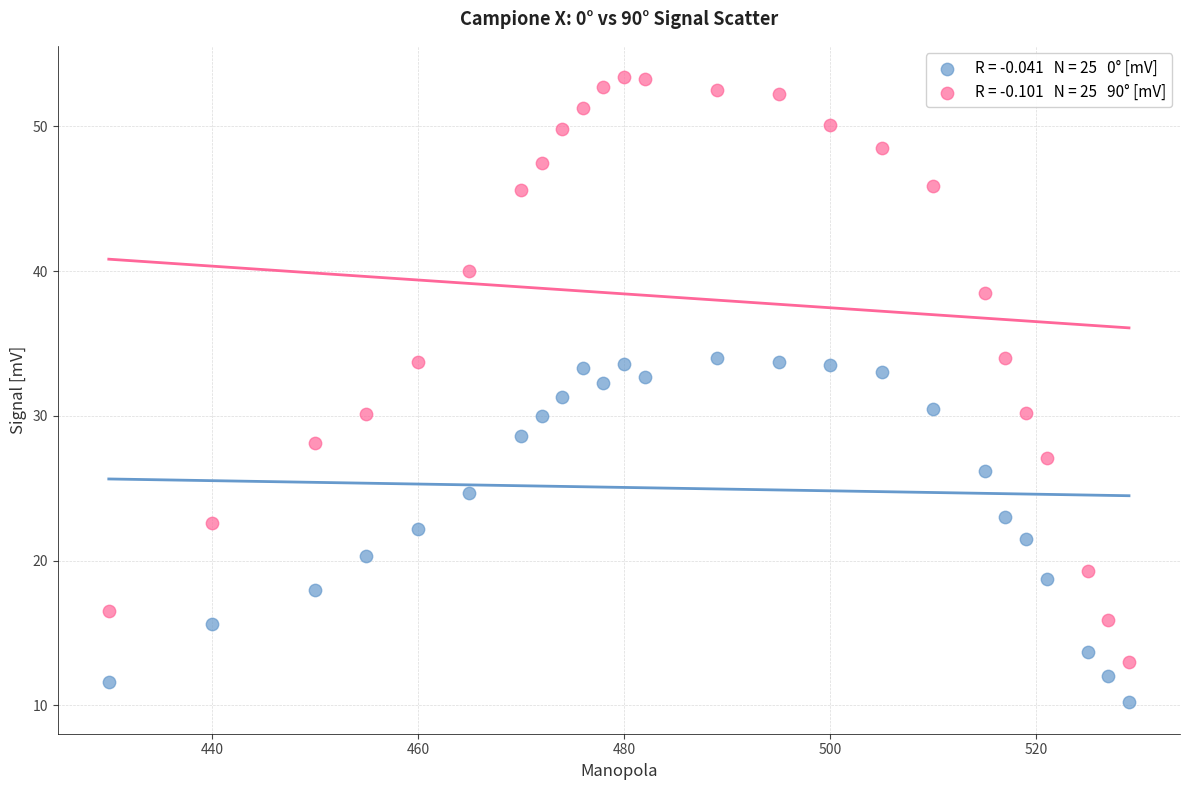

Across all data points, what is the range of X values (max minus min)?

99.0